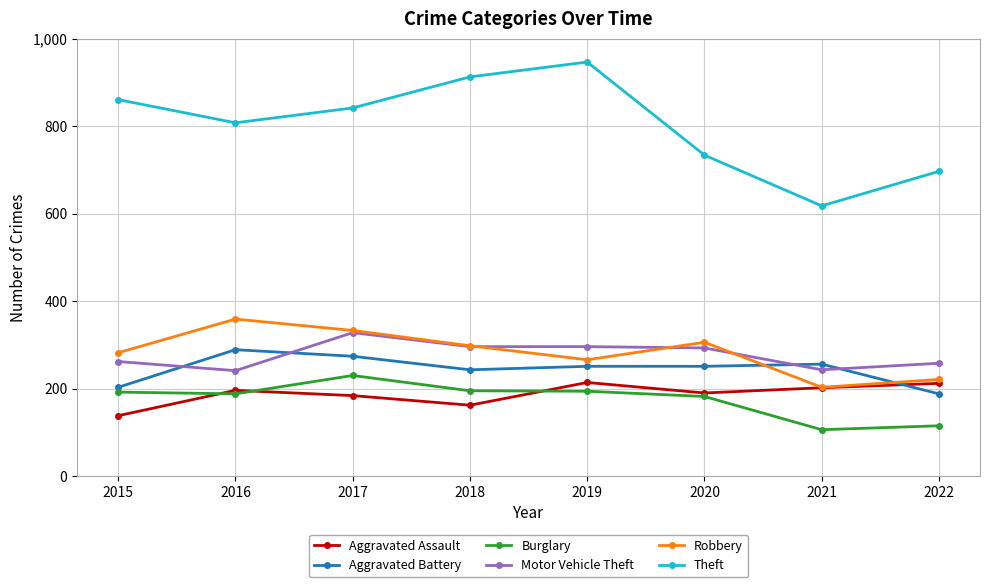

How many values in the Motor Vehicle Theft series are below 293?

4